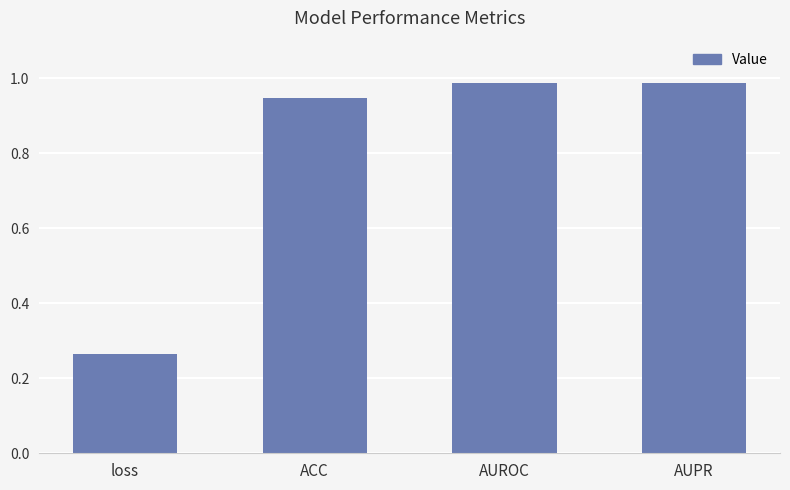

What is the change in value from loss to AUROC?

+0.7